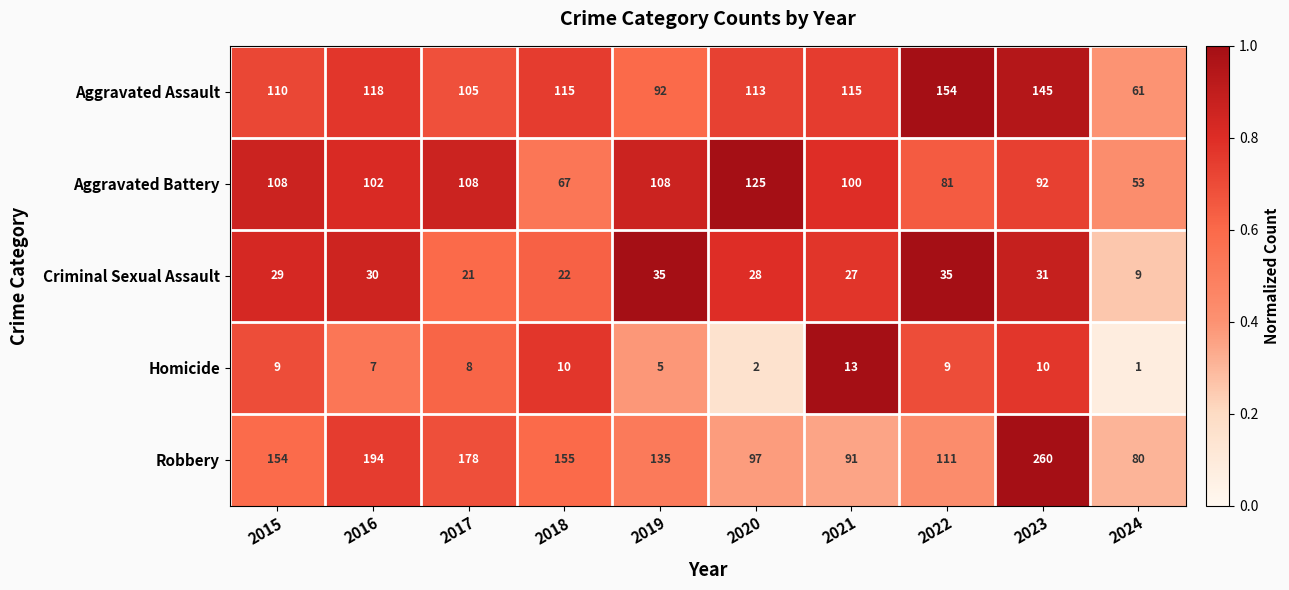

Which series has the largest total across all categories?

Robbery